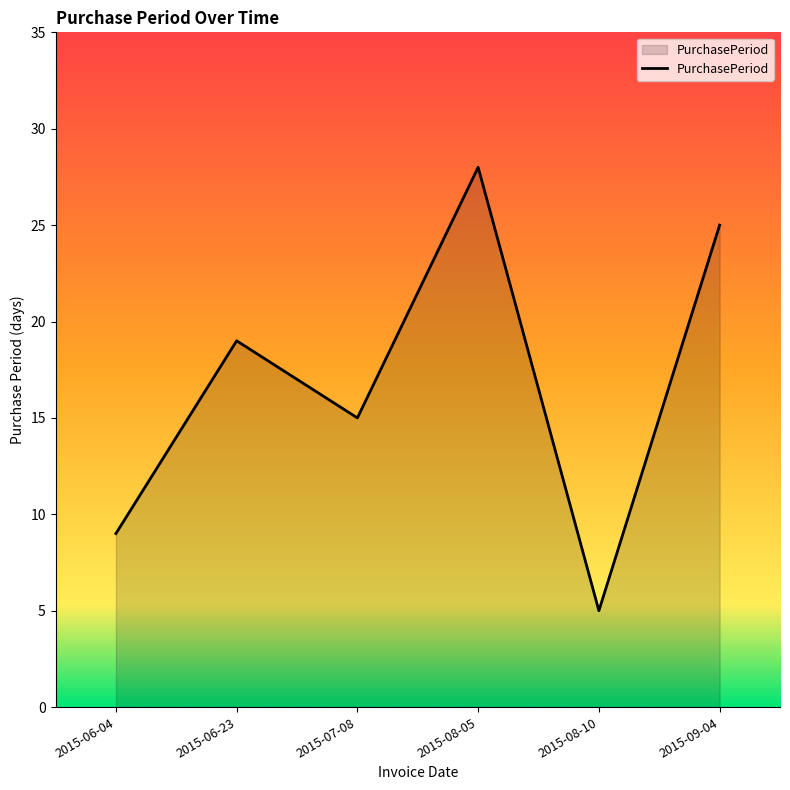

Rank the categories by value from lowest to highest.

2015-08-10, 2015-06-04, 2015-07-08, 2015-06-23, 2015-09-04, 2015-08-05